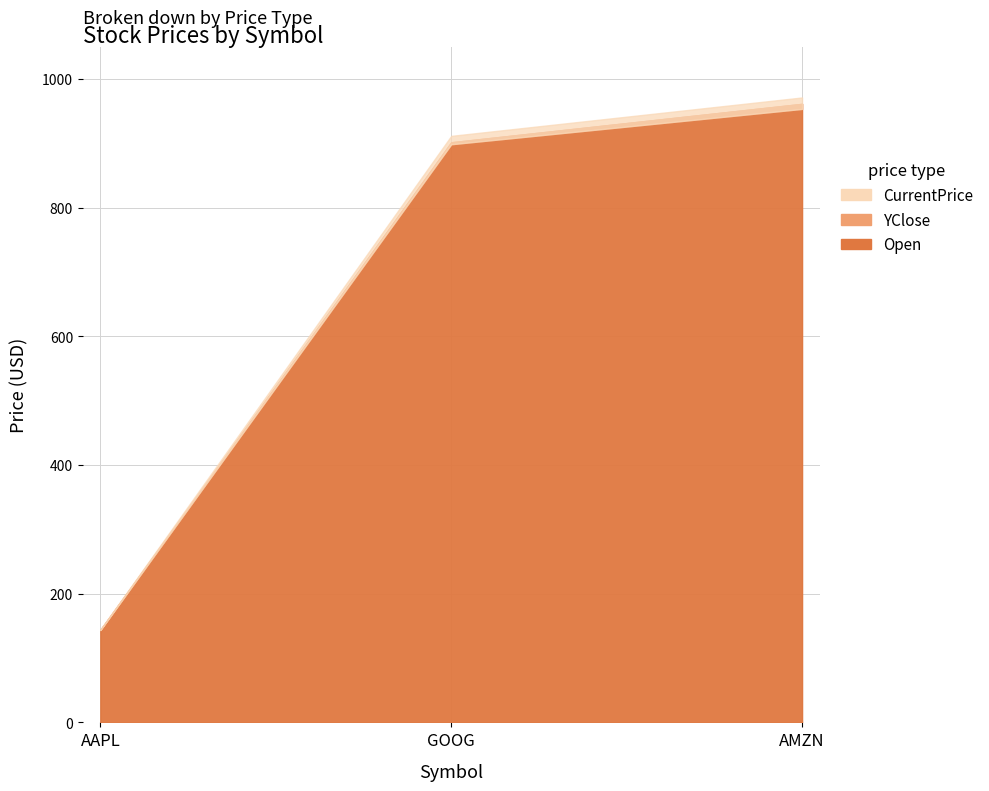

At how many categories does at least one series exceed 291?

2